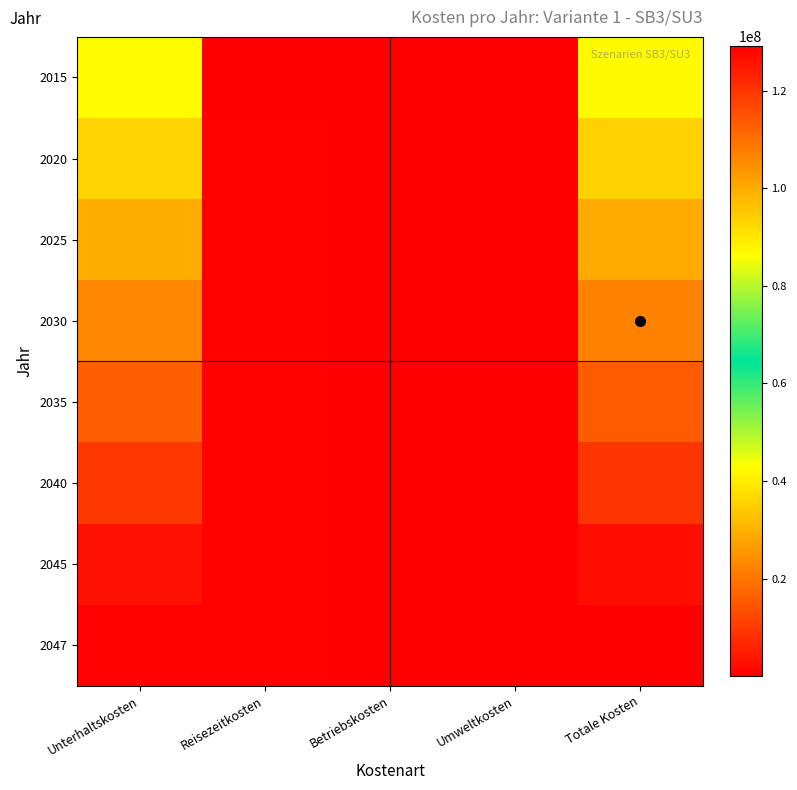

Reading left to right, transcribe all the data shown in this chart.

2015: Unterhaltskosten=86612326.9	Reisezeitkosten=247540.5	Betriebskosten=17063.6	Umweltkosten=34011.6	Totale Kosten=86914942.6
2020: Unterhaltskosten=93174809.2	Reisezeitkosten=266310.4	Betriebskosten=17929.9	Umweltkosten=36584.5	Totale Kosten=93567634.0
2025: Unterhaltskosten=99737429.5	Reisezeitkosten=285080.5	Betriebskosten=17213.2	Umweltkosten=39157.5	Totale Kosten=100082880.7
2030: Unterhaltskosten=106300167.0	Reisezeitkosten=303850.6	Betriebskosten=16235.5	Umweltkosten=41730.6	Totale Kosten=106665983.7
2035: Unterhaltskosten=112863007.5	Reisezeitkosten=322620.8	Betriebskosten=14997.0	Umweltkosten=44303.8	Totale Kosten=113248929.0
2040: Unterhaltskosten=119425942.3	Reisezeitkosten=341391.0	Betriebskosten=13497.4	Umweltkosten=46877.0	Totale Kosten=119831707.7
2045: Unterhaltskosten=125988966.0	Reisezeitkosten=360161.3	Betriebskosten=11737.0	Umweltkosten=49450.2	Totale Kosten=126414314.5
2047: Unterhaltskosten=128614199.8	Reisezeitkosten=367669.5	Betriebskosten=10959.7	Umweltkosten=50479.5	Totale Kosten=129047308.5